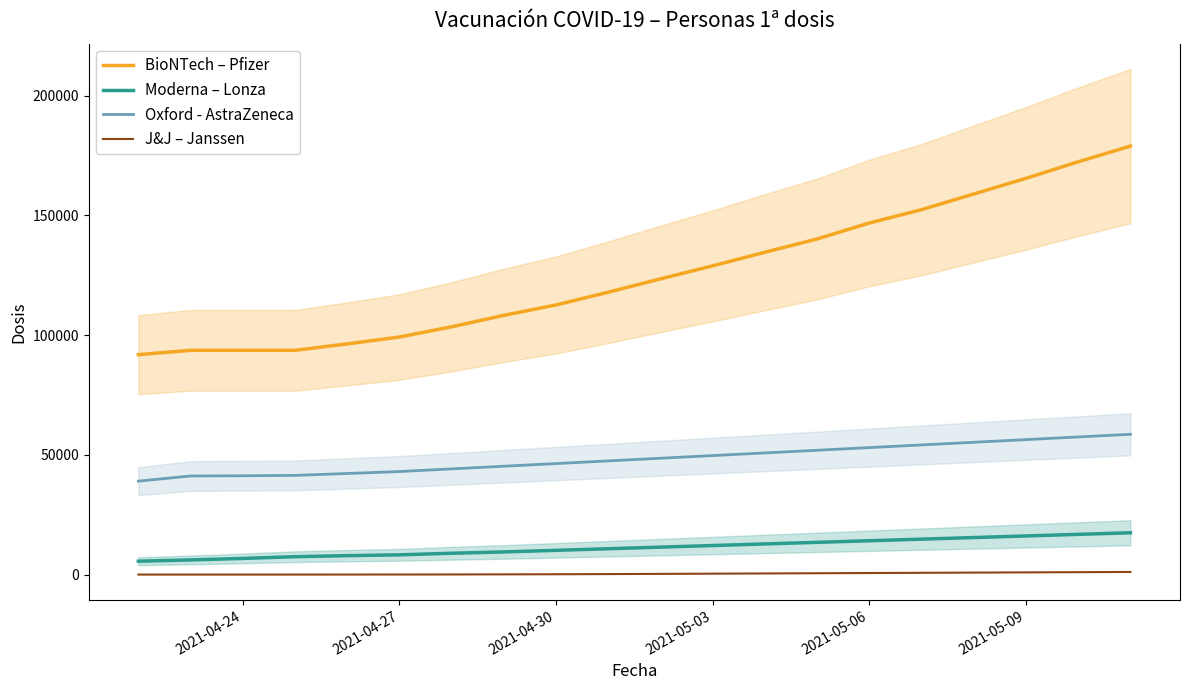

What is the minimum value for Oxford - AstraZeneca?

39004